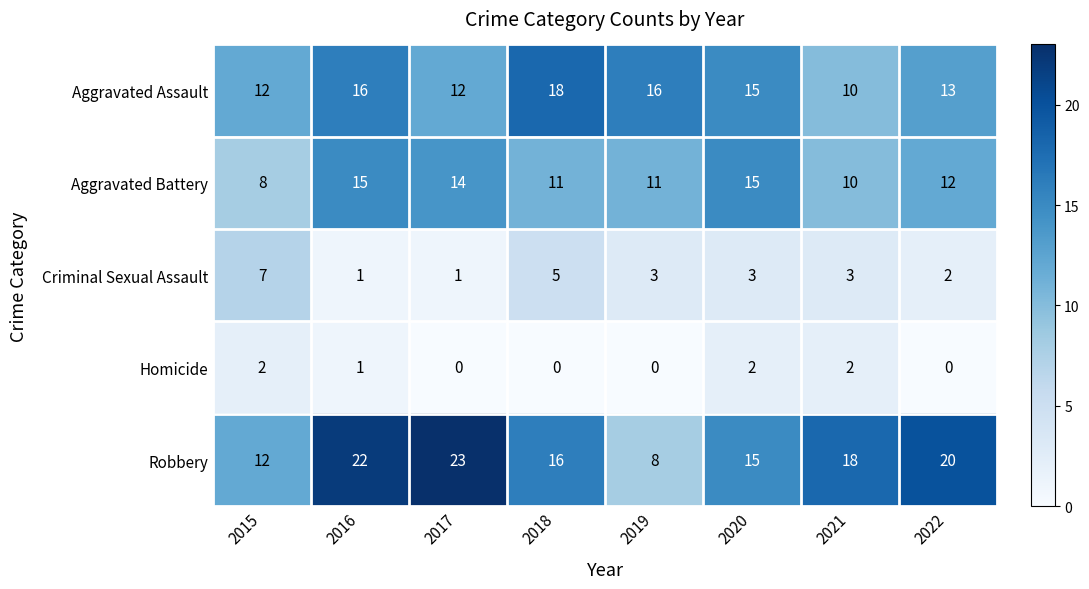

What is the difference between the Robbery values at 2016 and 2018?

6